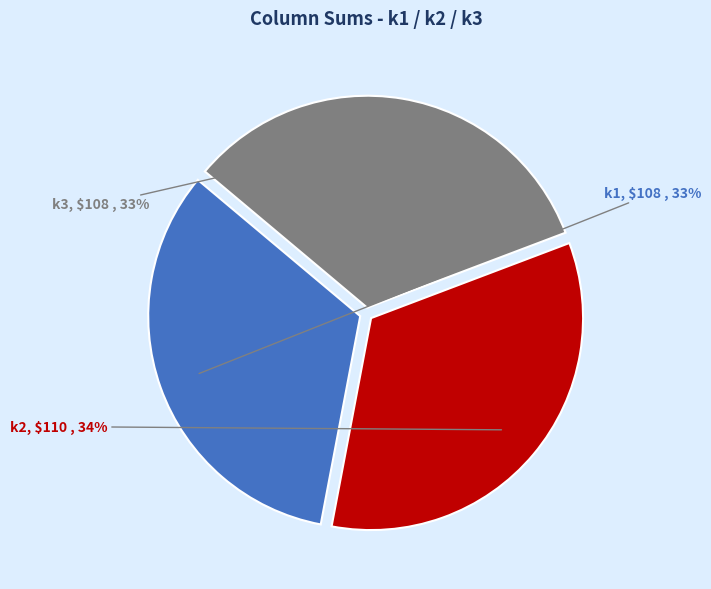

Does any single category account for the majority?

No